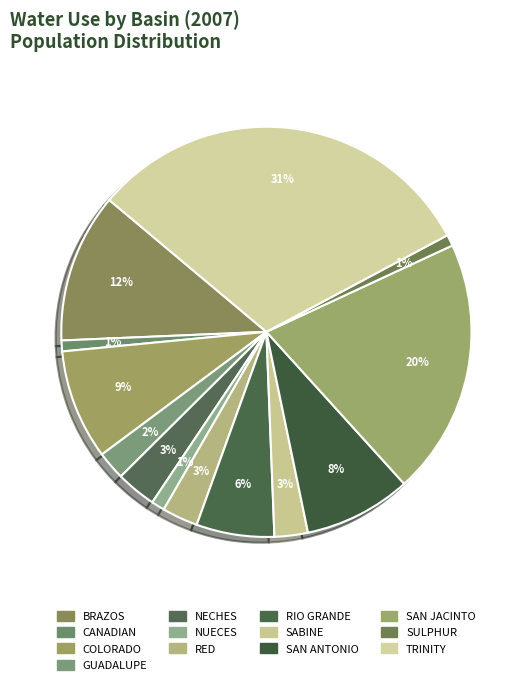

Is the sum of SULPHUR and GUADALUPE greater than half?

No